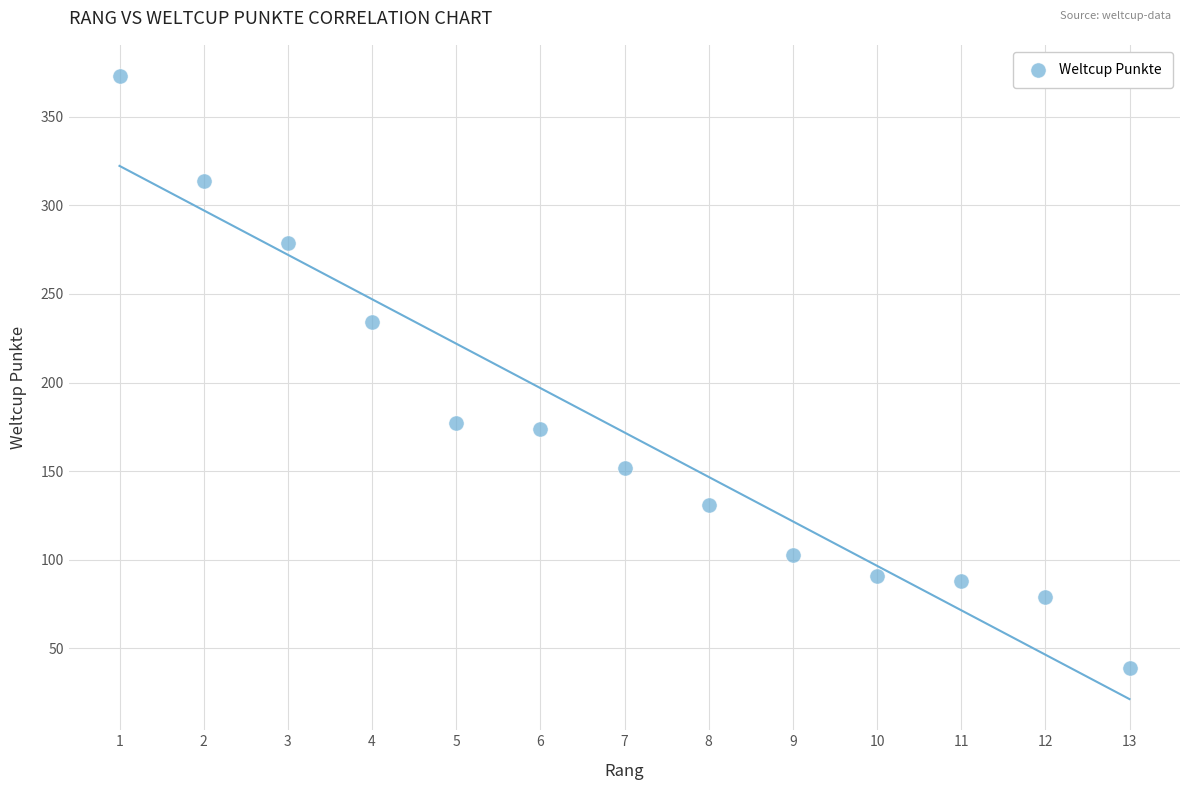

What is the range of Y values (max minus min)?

334